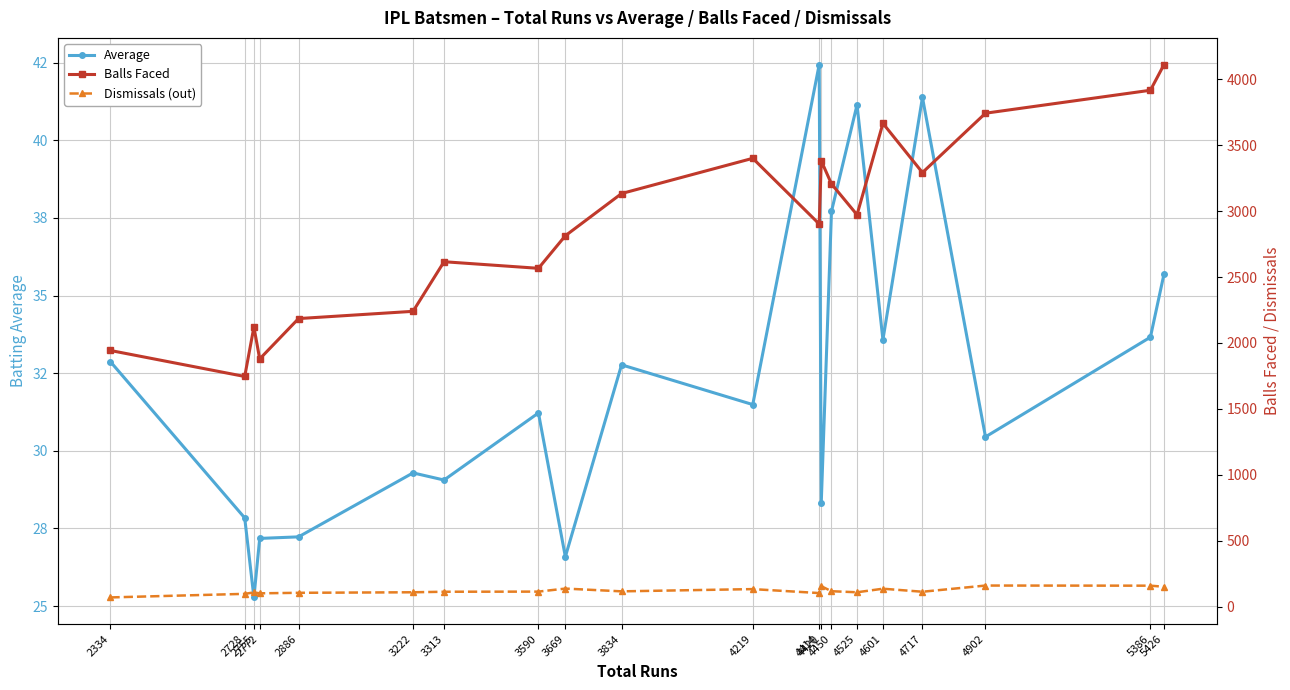

Where does the Average series first go above 31?

2334